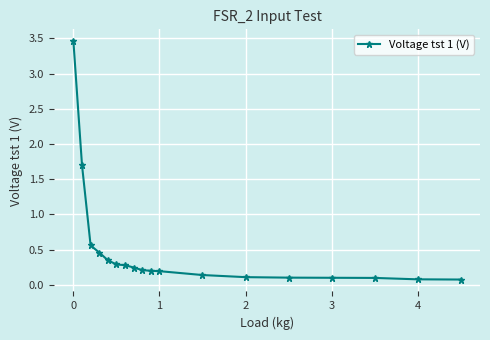

How many series are shown in this chart?

1